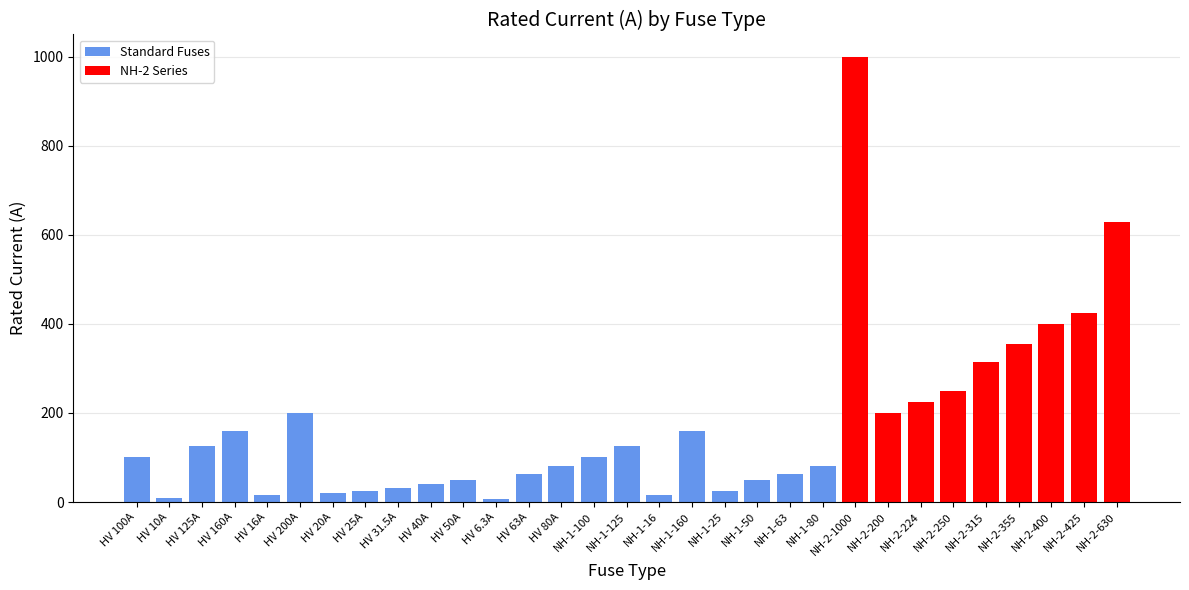

The chart shows a value of 152.7 at HV 100A. True or false?

False